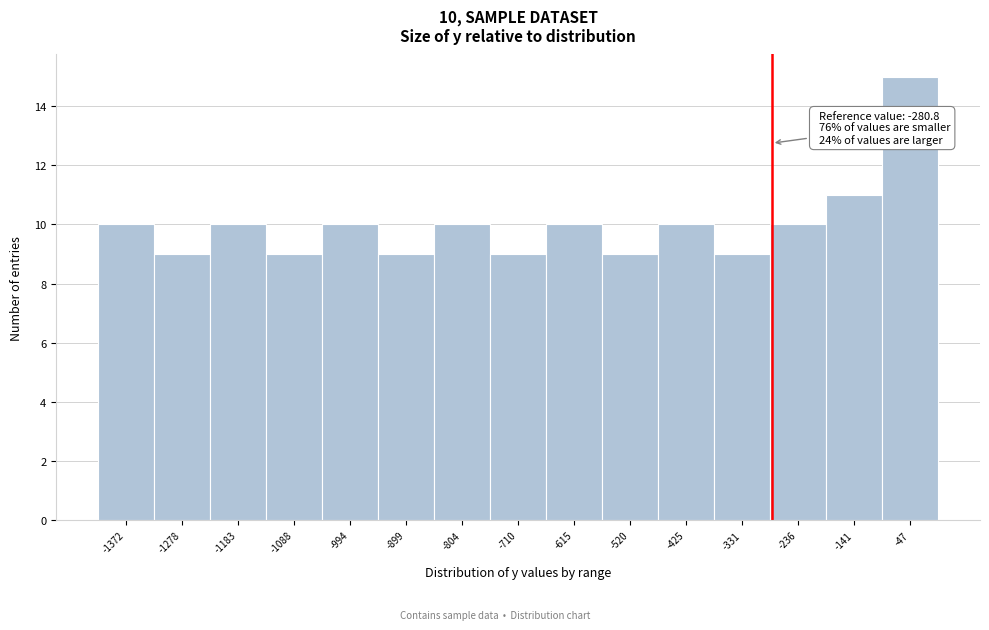

Which range on the x-axis has the tallest bar?

-90 to 0